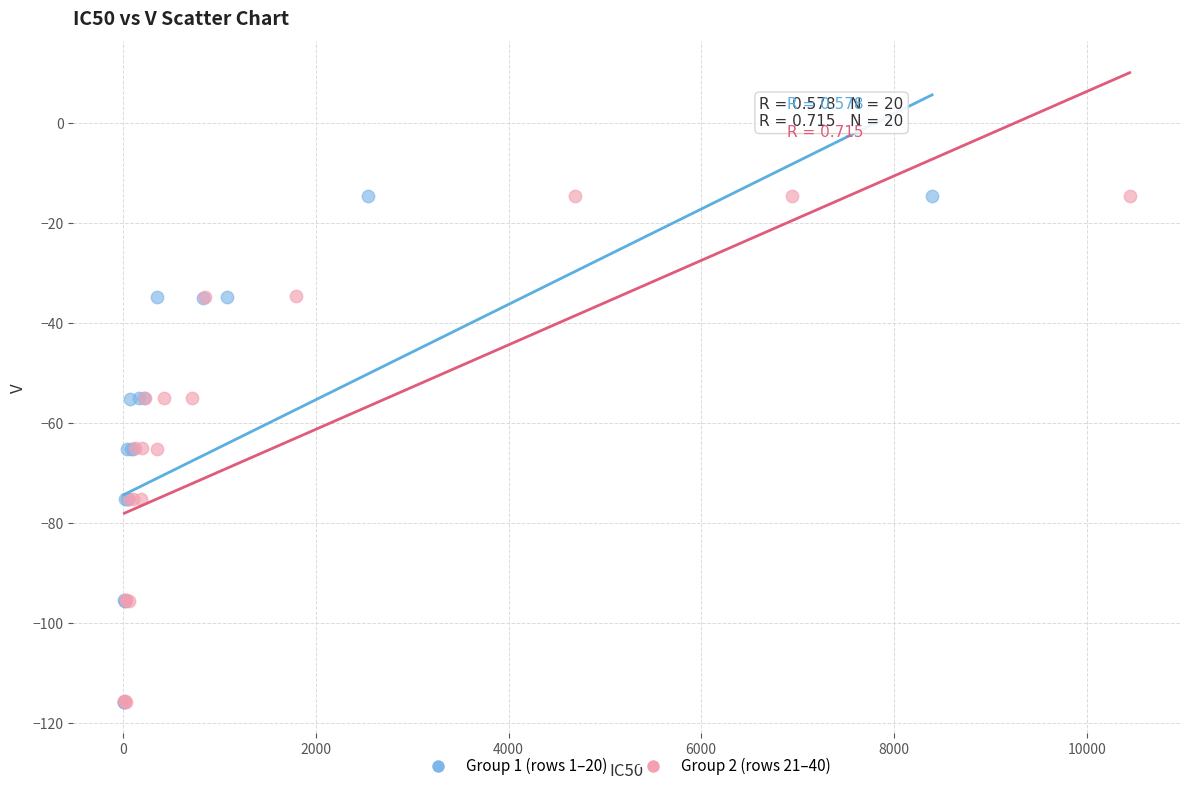

What are all the series names shown in the legend?

Group 1 (rows 1–20), Group 2 (rows 21–40)